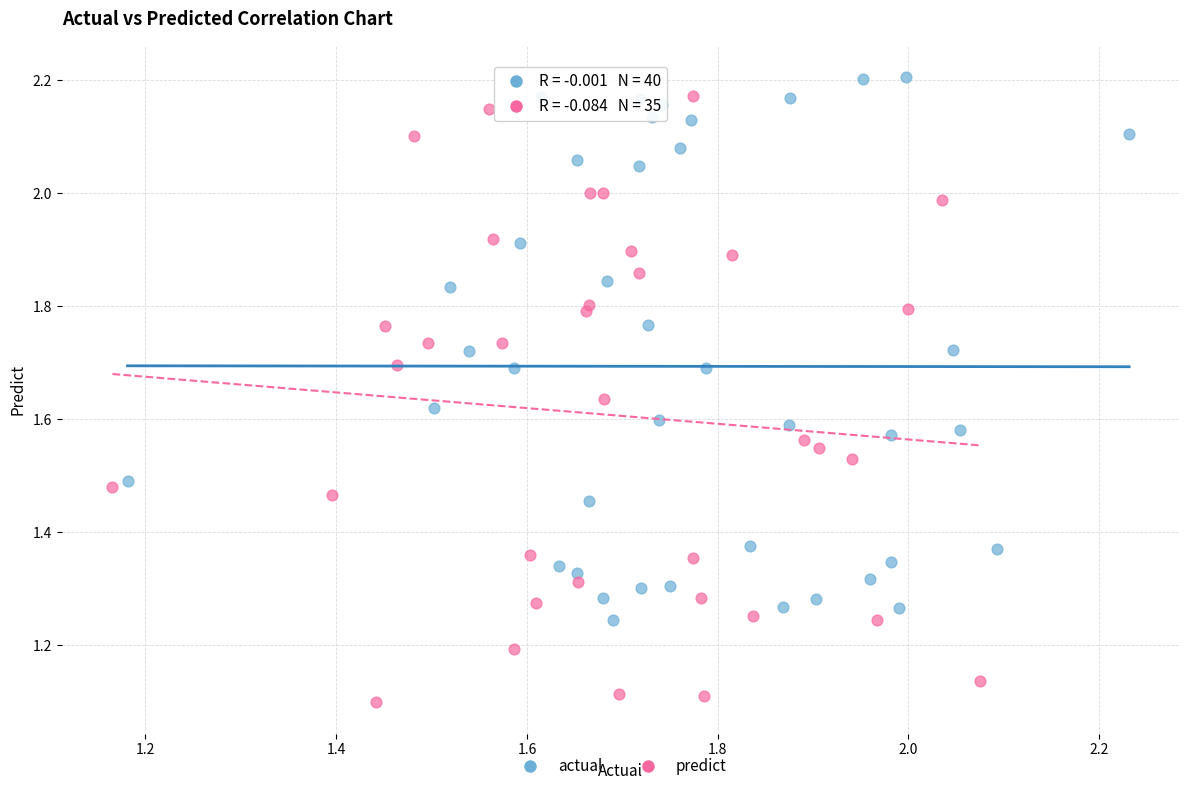

Which series reaches the minimum Y coordinate?

predict